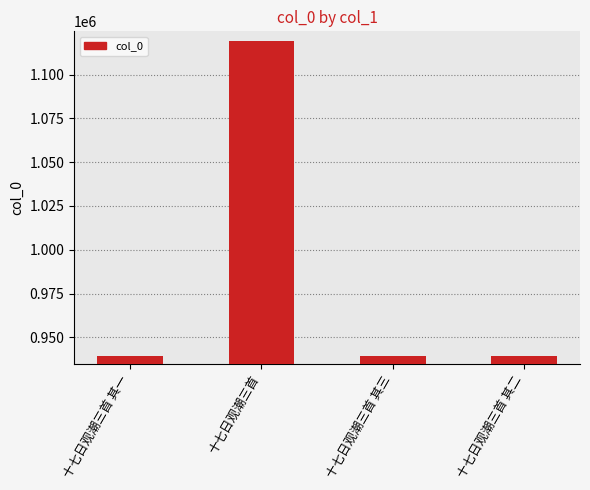

How many bars are there in total?

4